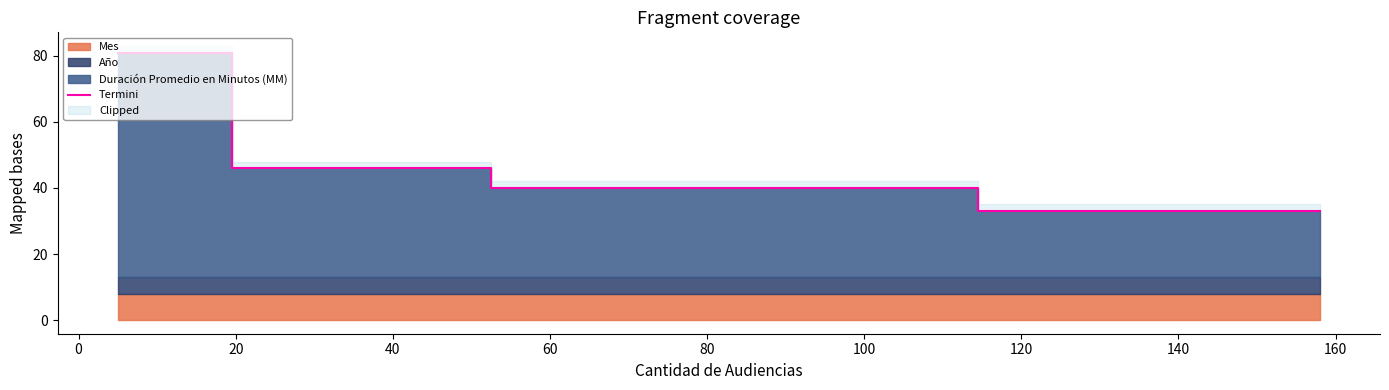

True or false: Termini has more than 1 interior local peaks.

False